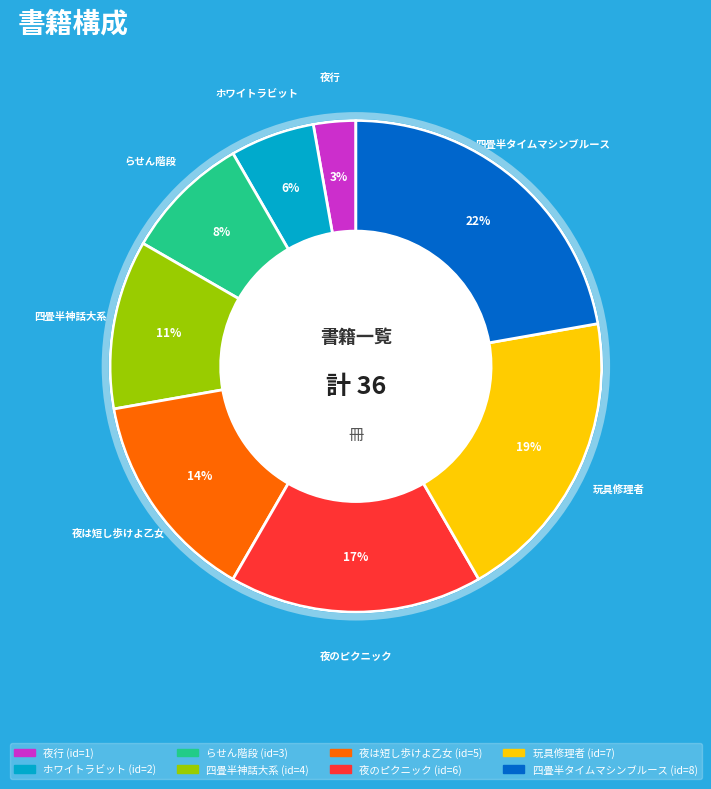

Approximately how many times larger is the value at 四畳半神話大系 compared to 玩具修理者?

0.6